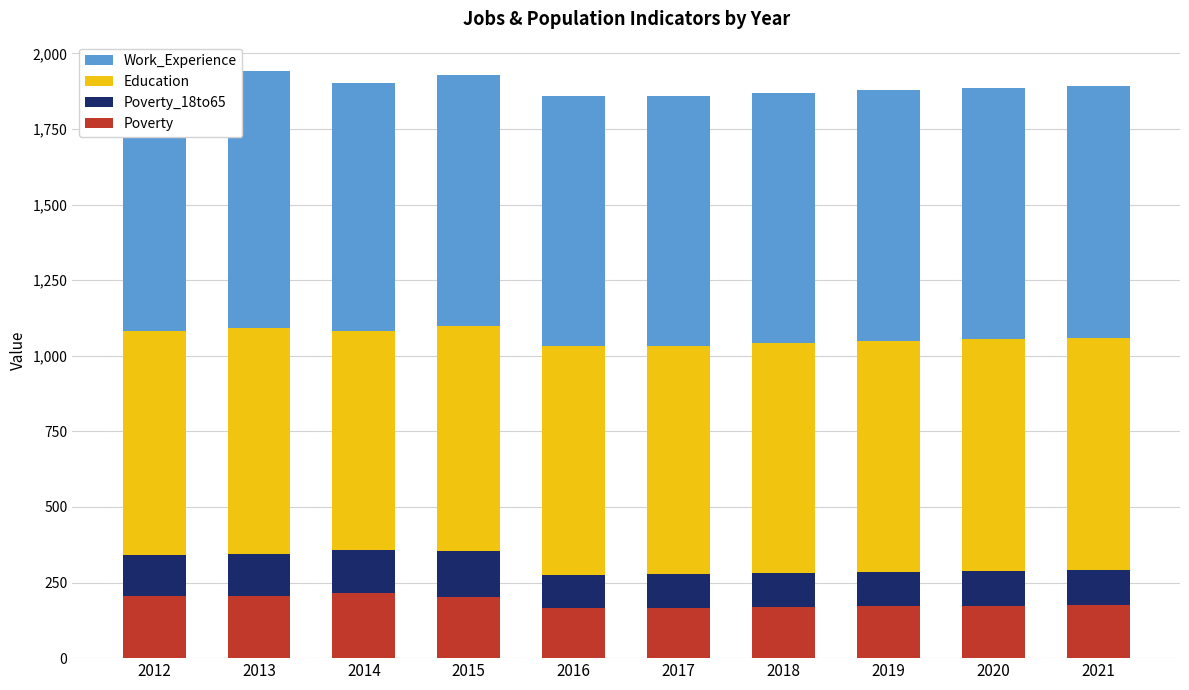

What are all the series names shown in the legend?

Work_Experience, Education, Poverty_18to65, Poverty